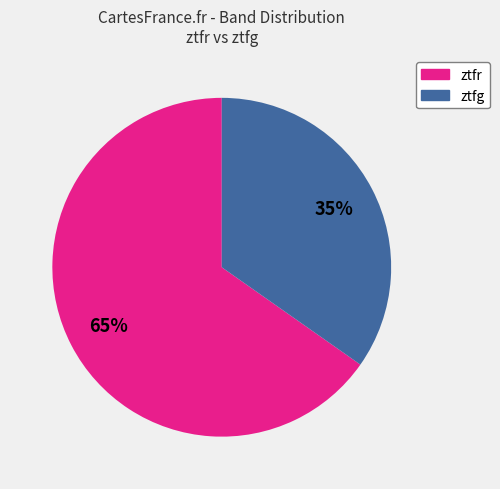

To the nearest percent, what portion does ztfg represent?

35%